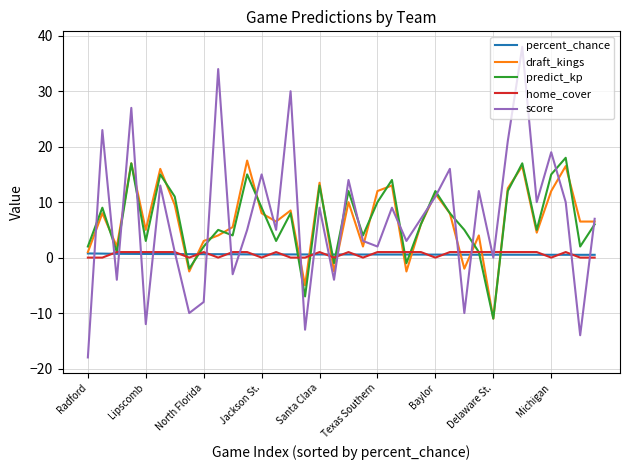

What is the smallest value displayed?

-18.0